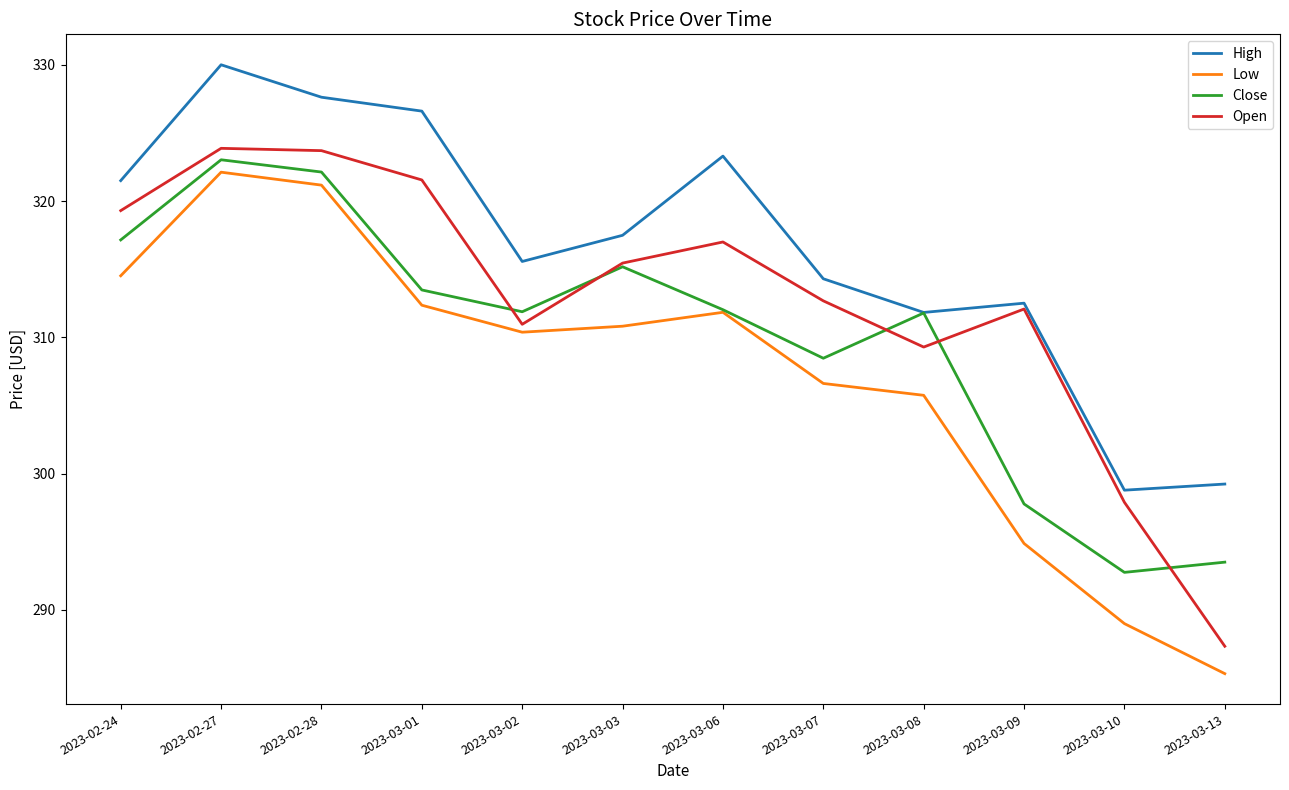

At which category is the sum across all series the highest?

2023-02-27